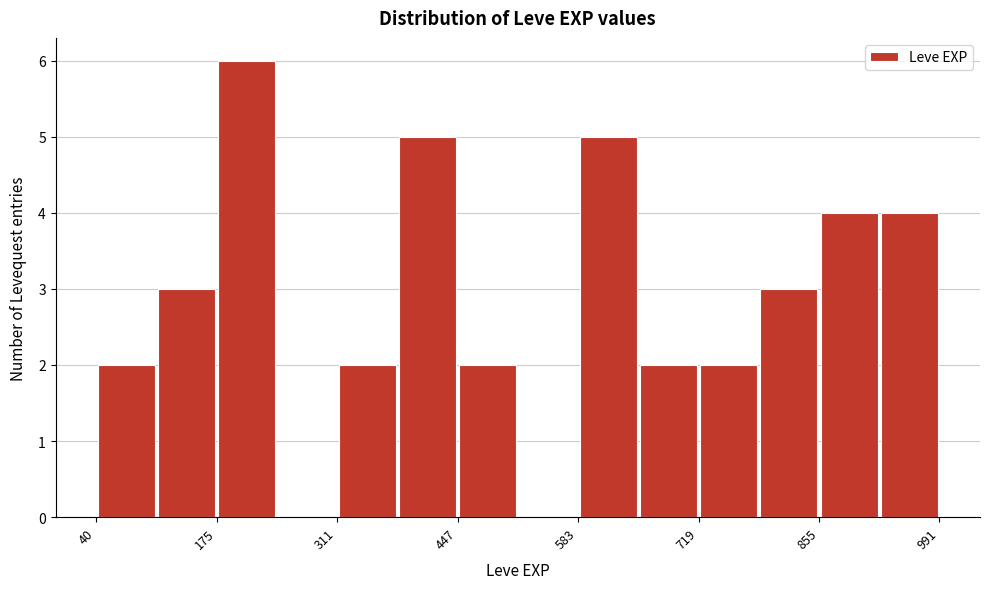

Read against the x-axis, roughly where is the centre of the tallest bar?

200